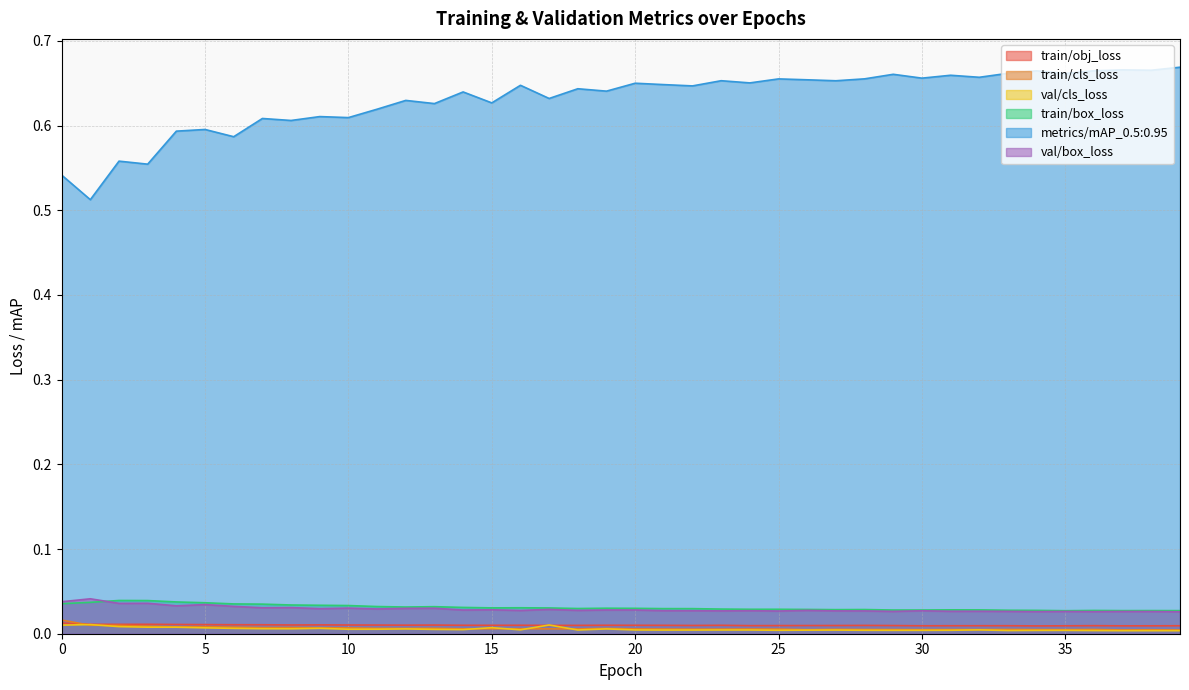

How many lines are shown in the chart?

6